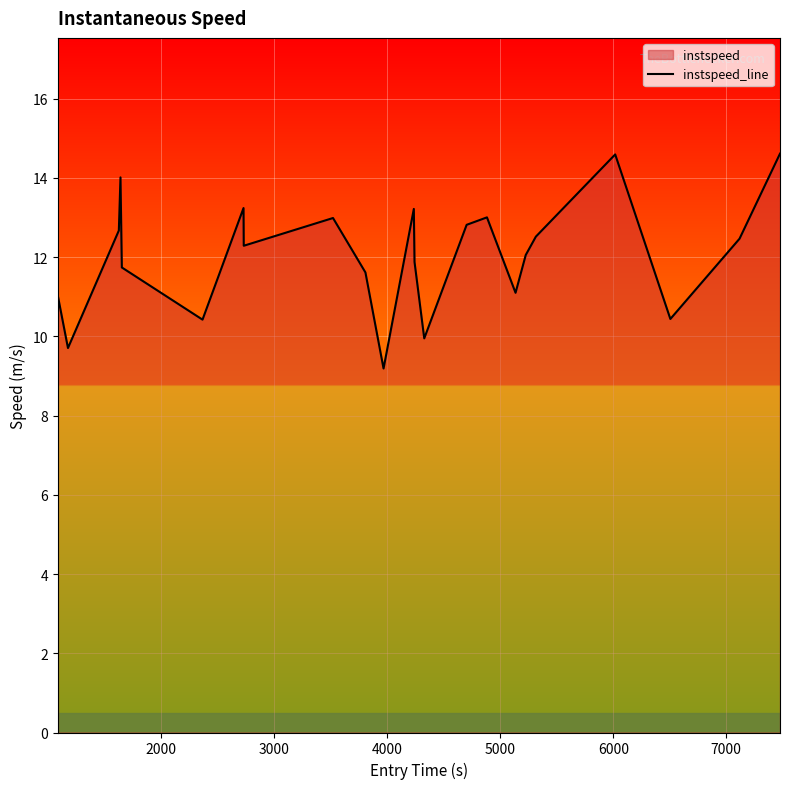

What is the greatest value displayed?

14.6